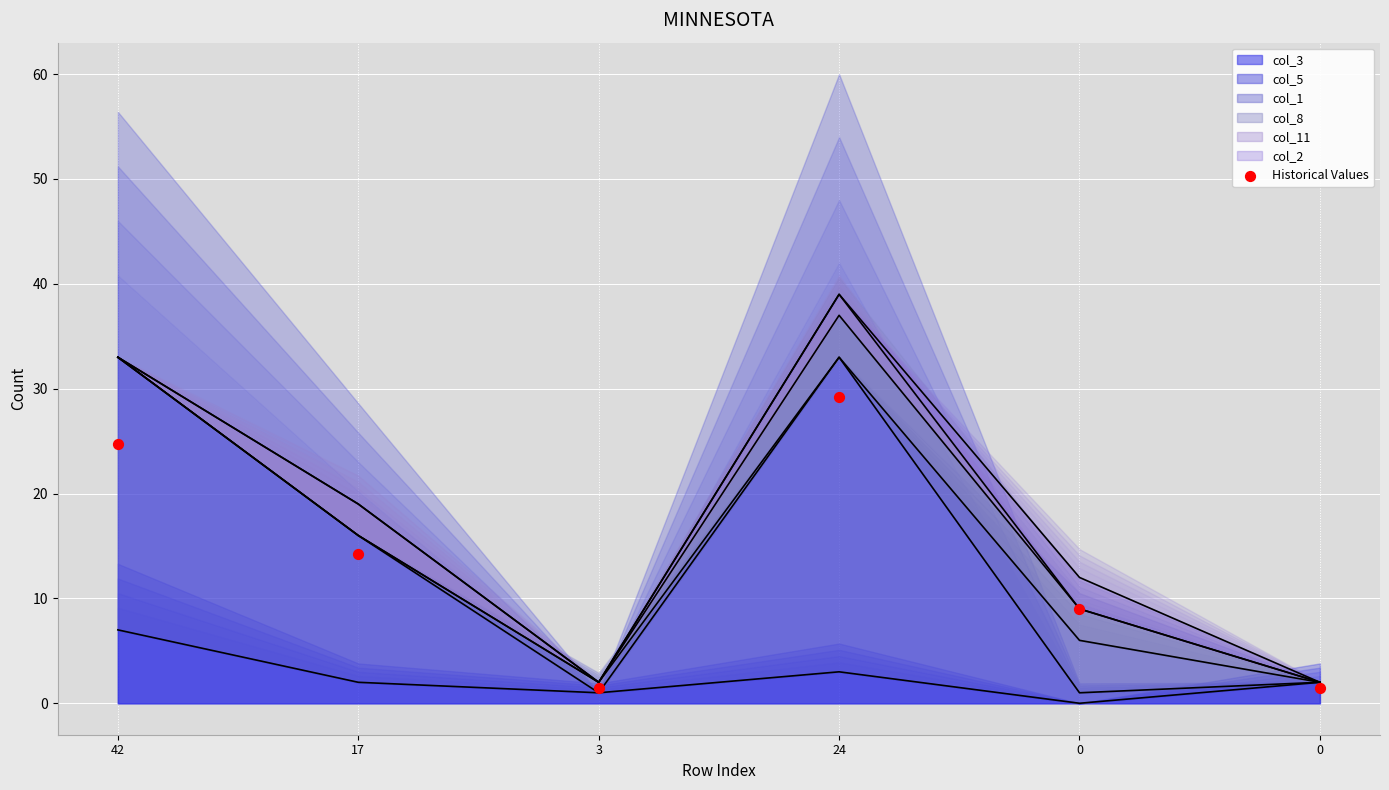

What is the change in value from 3 to 24?

+27.8